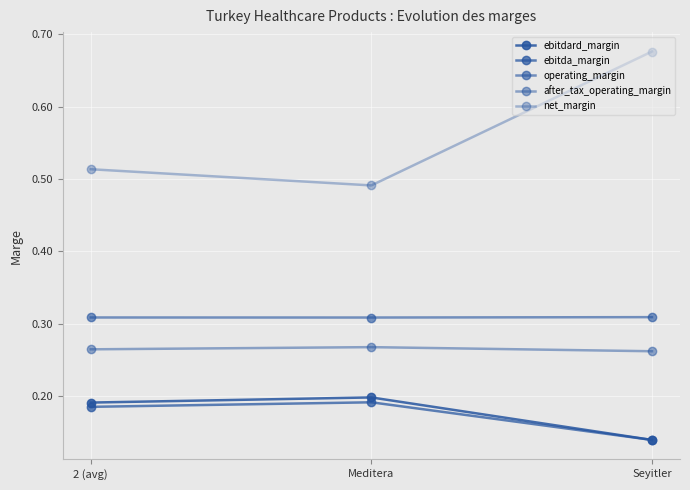

The value of ebitda_margin at 2 (avg) is 0.3. True or false?

False